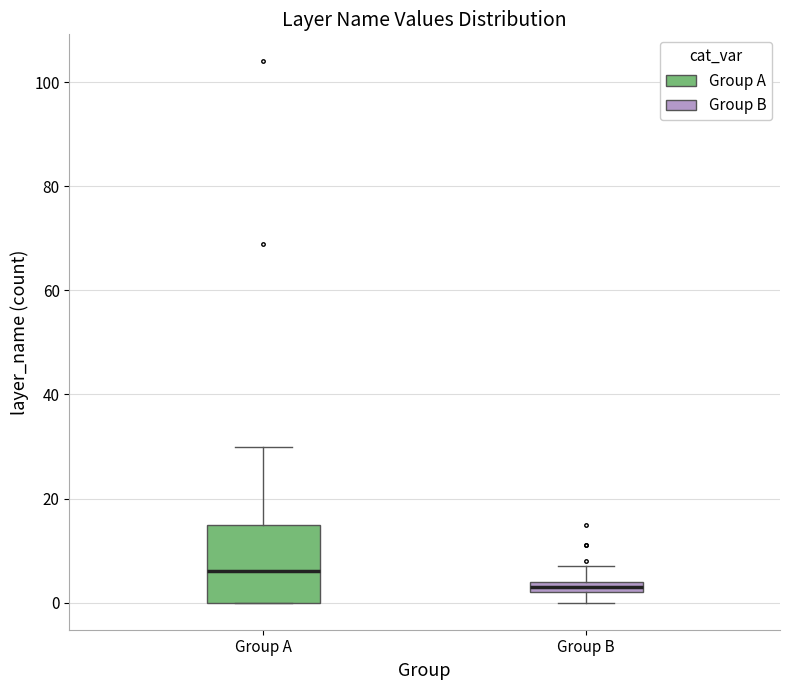

Comparing the boxes themselves (not the whiskers), which one is the tallest?

Group A